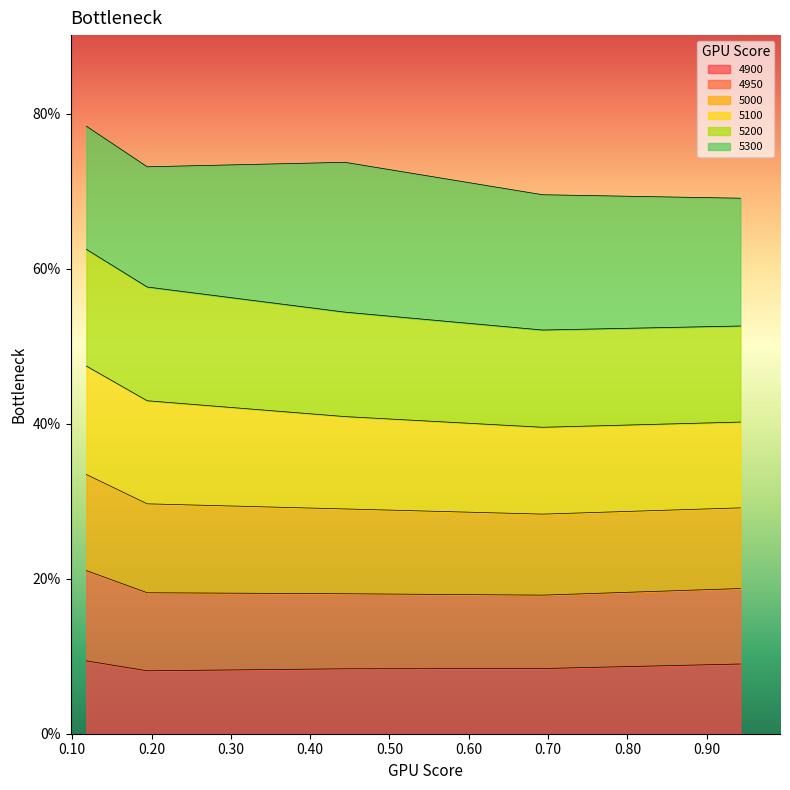

How many 4950 values are between 0 and 1?

5